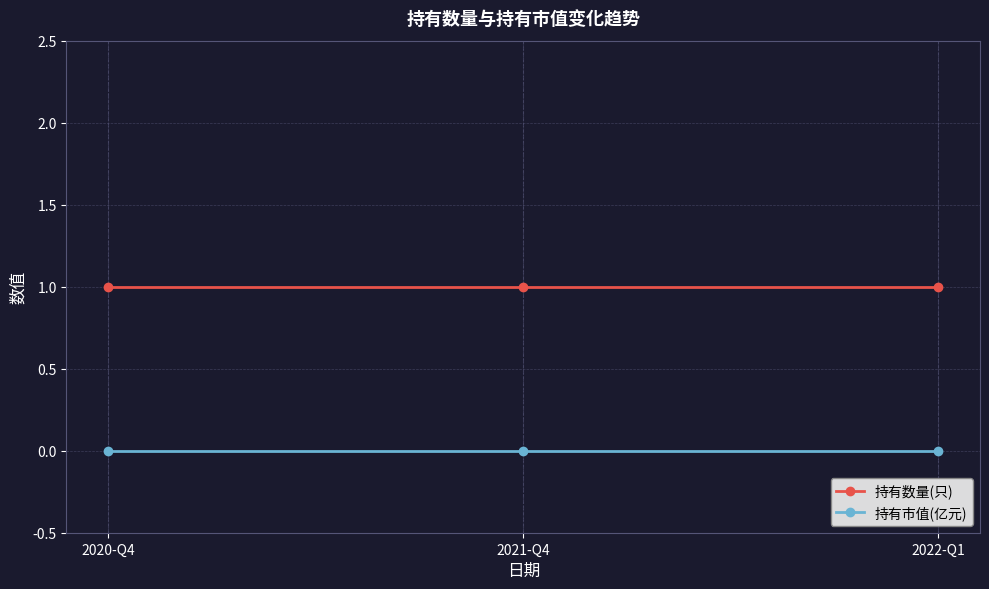

Rank the series by their average value, from highest to lowest.

持有数量(只), 持有市值(亿元)